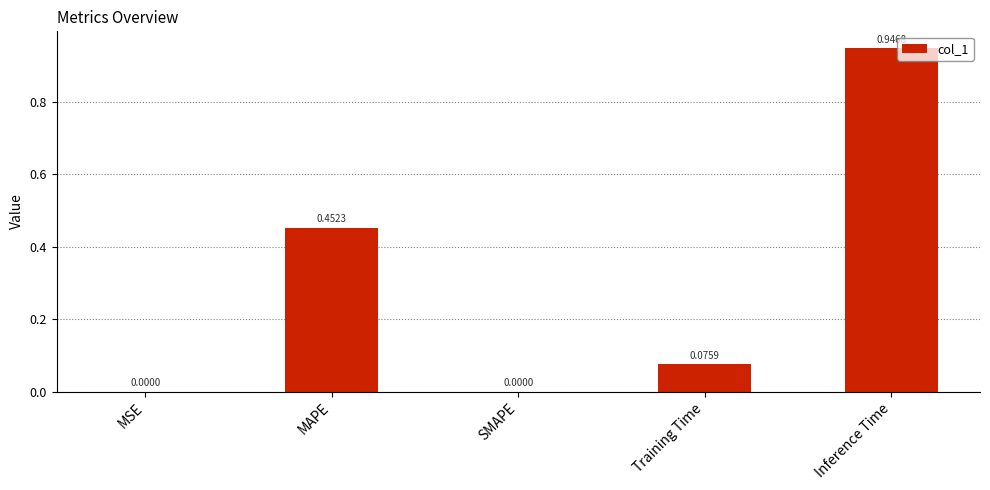

Are the bars horizontal?

No